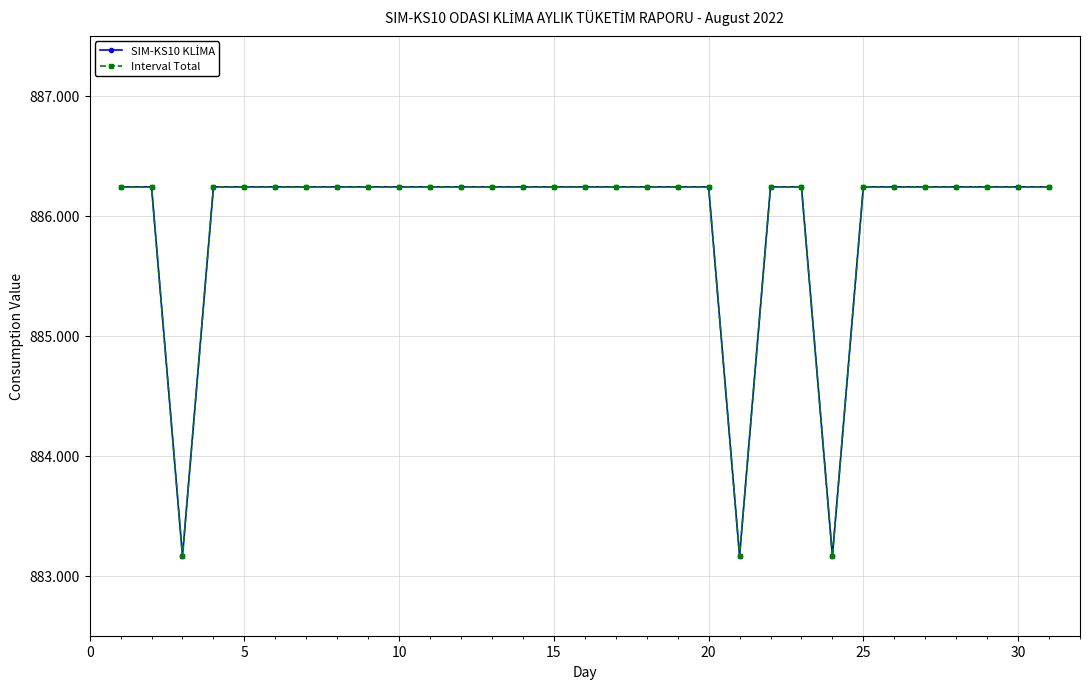

Which series has the largest total across all categories?

SIM-KS10 KLİMA